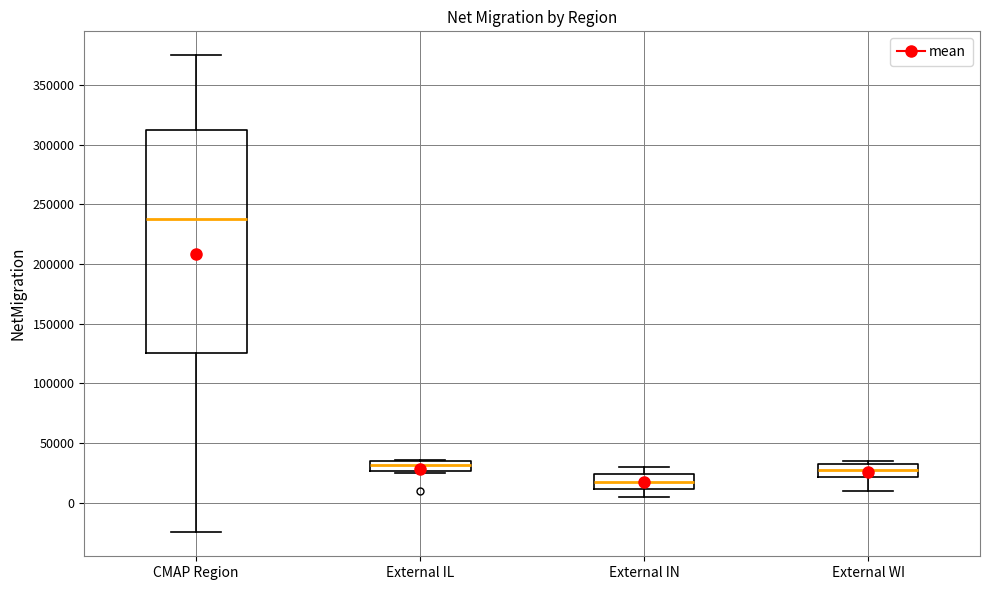

Which box has the lowest median line?

External IN